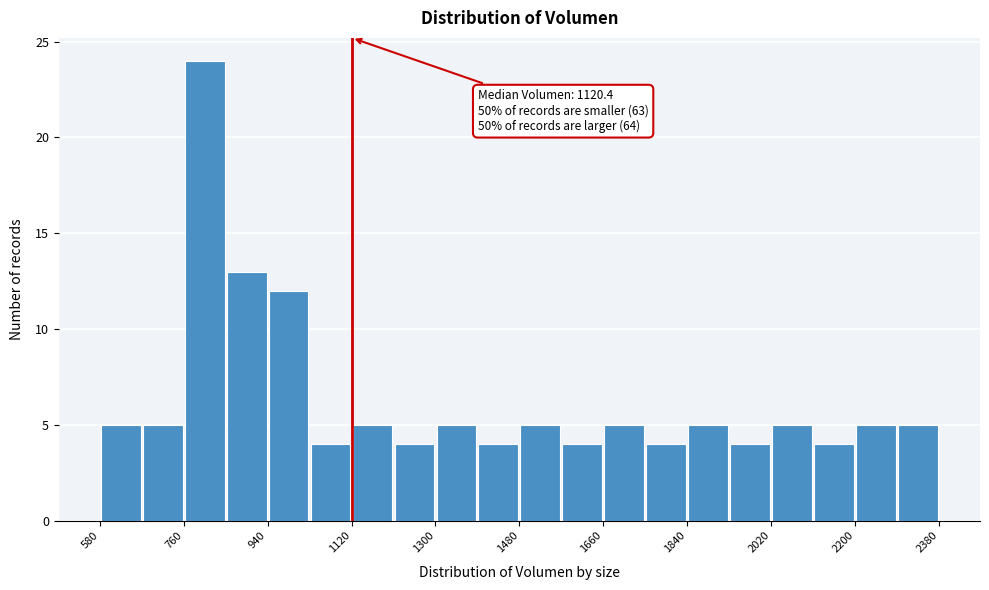

Which range on the x-axis has the tallest bar?

760 to 840